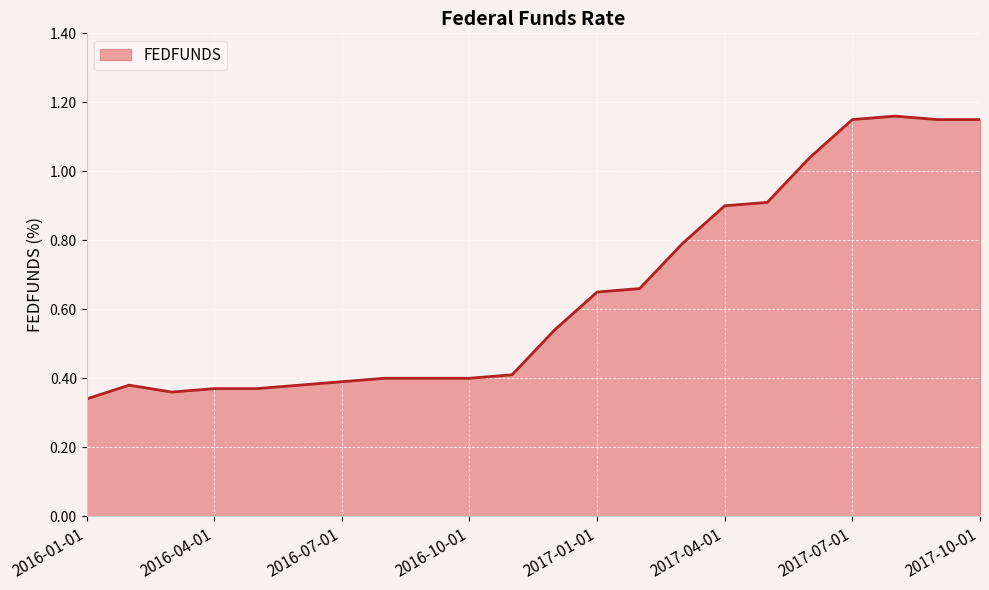

What is the difference between the maximum and minimum values?

0.8